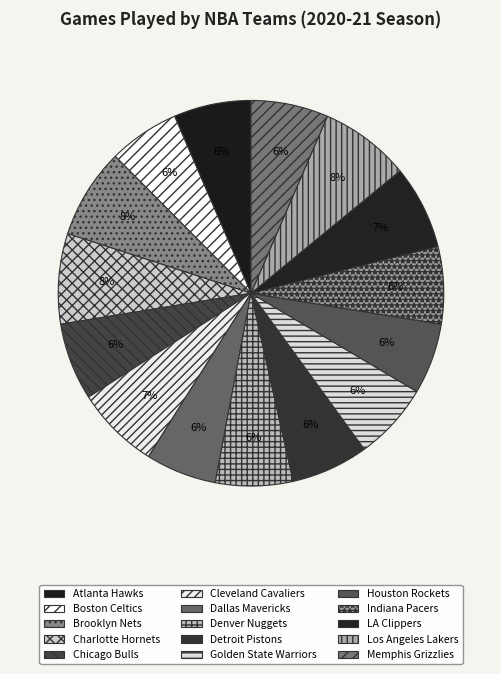

What is the largest slice in the pie chart?

Brooklyn Nets